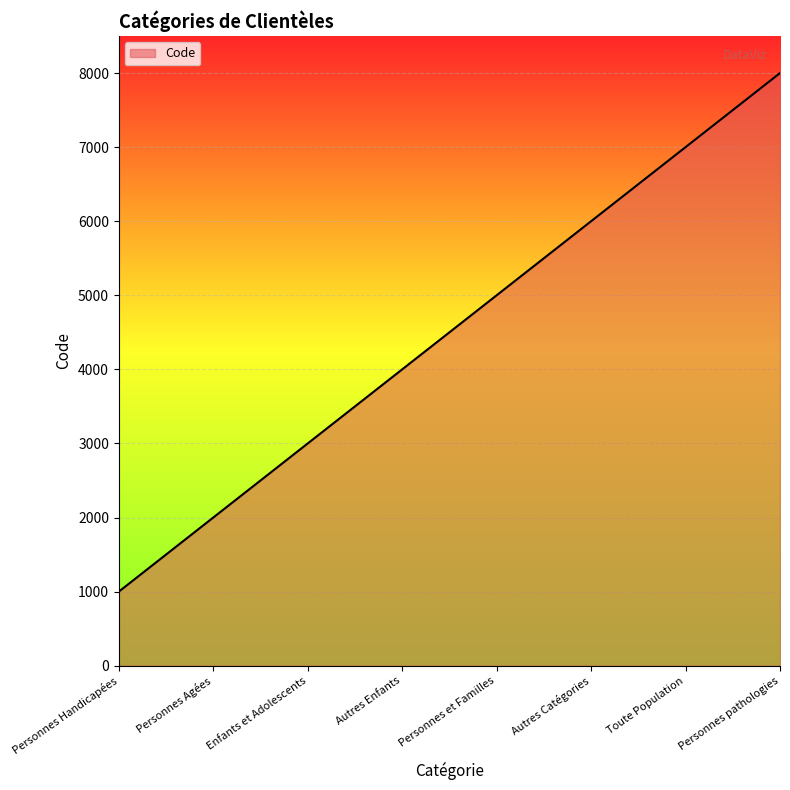

What is the minimum value shown in the chart?

1000.0